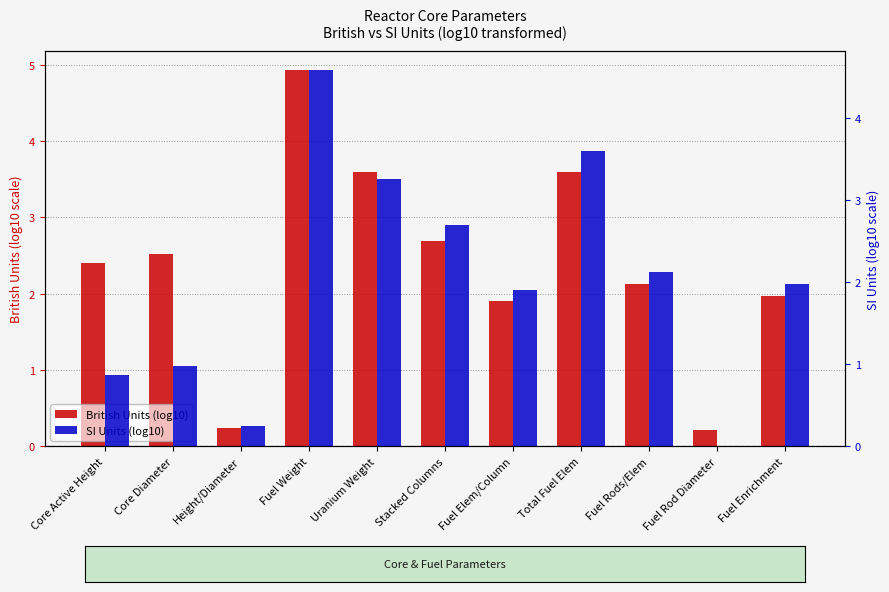

Reading right to left, list all the values displayed in this chart.

British Units (log10): Fuel Enrichment=2.0	Fuel Rod Diameter=0.2	Fuel Rods/Elem=2.1	Total Fuel Elem=3.6	Fuel Elem/Column=1.9	Stacked Columns=2.7	Uranium Weight=3.6	Fuel Weight=4.9	Height/Diameter=0.2	Core Diameter=2.5	Core Active Height=2.4
SI Units (log10): Fuel Enrichment=2.0	Fuel Rod Diameter=0.0	Fuel Rods/Elem=2.1	Total Fuel Elem=3.6	Fuel Elem/Column=1.9	Stacked Columns=2.7	Uranium Weight=3.3	Fuel Weight=4.6	Height/Diameter=0.2	Core Diameter=1.0	Core Active Height=0.9